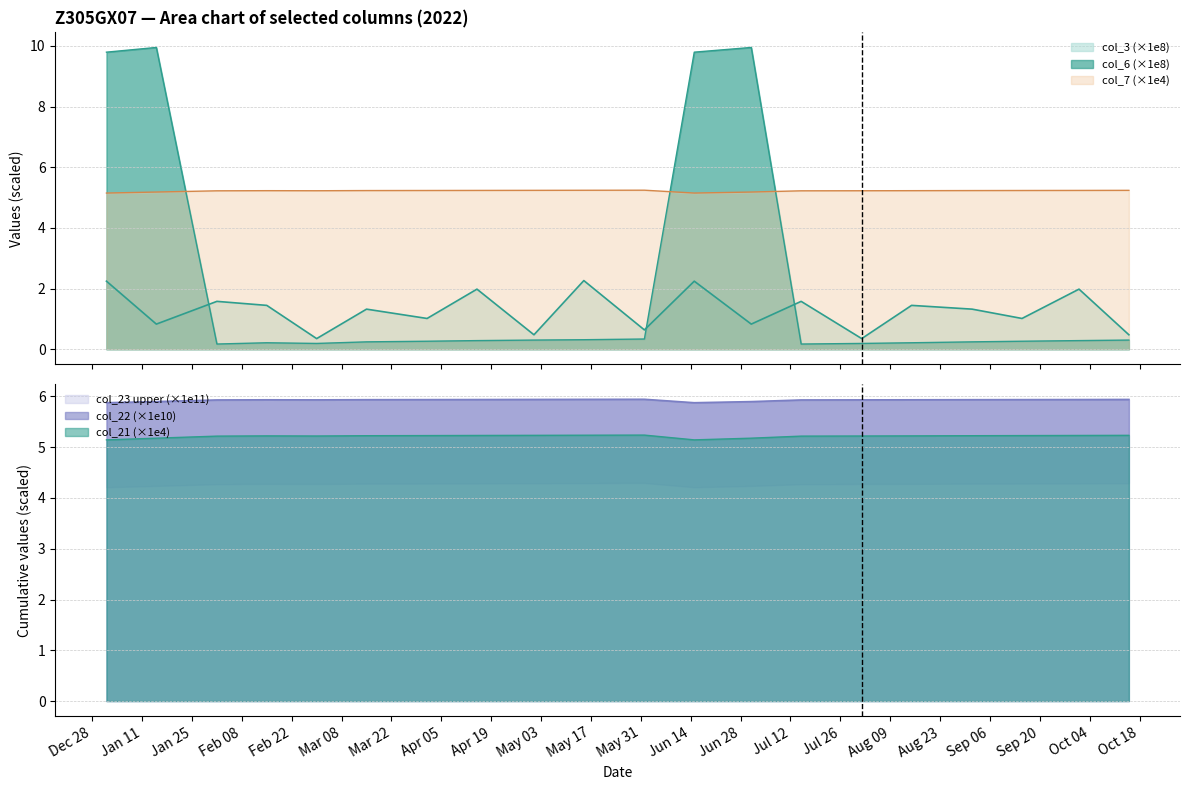

What is the minimum value for col_7?

5.1